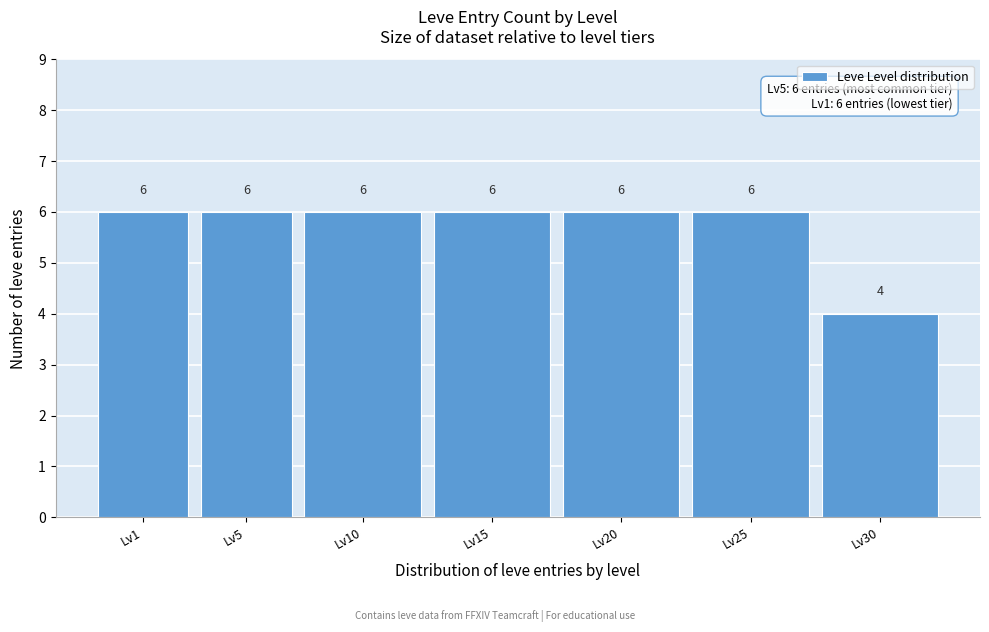

Reading left to right, what are all the values shown in this chart?

Lv1=6	Lv5=6	Lv10=6	Lv15=6	Lv20=6	Lv25=6	Lv30=4